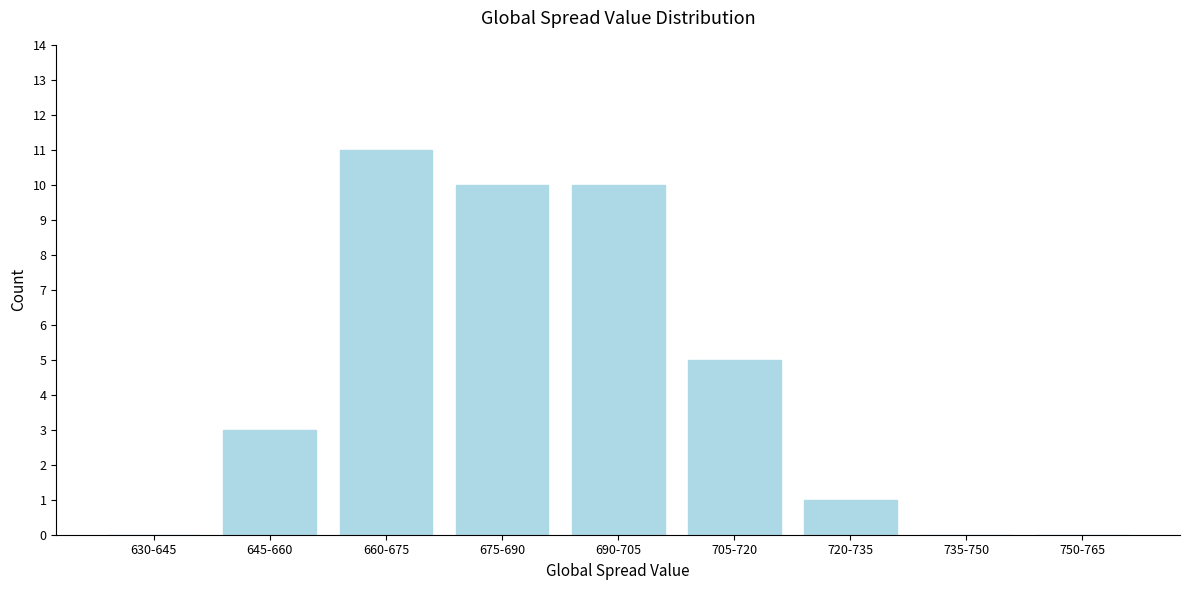

Reading left to right, list all the values displayed in this chart.

630-645=0	645-660=3	660-675=11	675-690=10	690-705=10	705-720=5	720-735=1	735-750=0	750-765=0